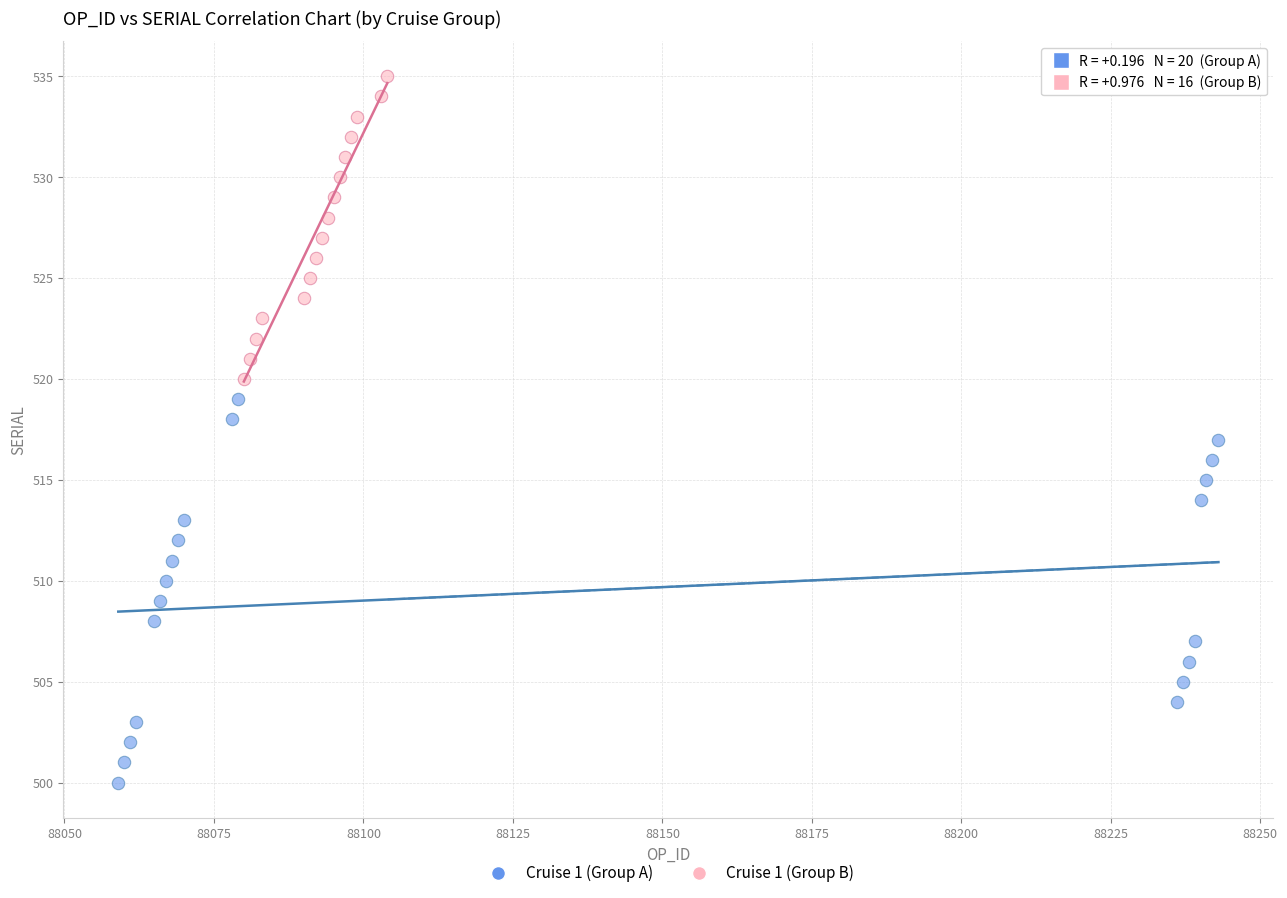

Which series has the widest spread of Y values?

Cruise 1 (Group A)